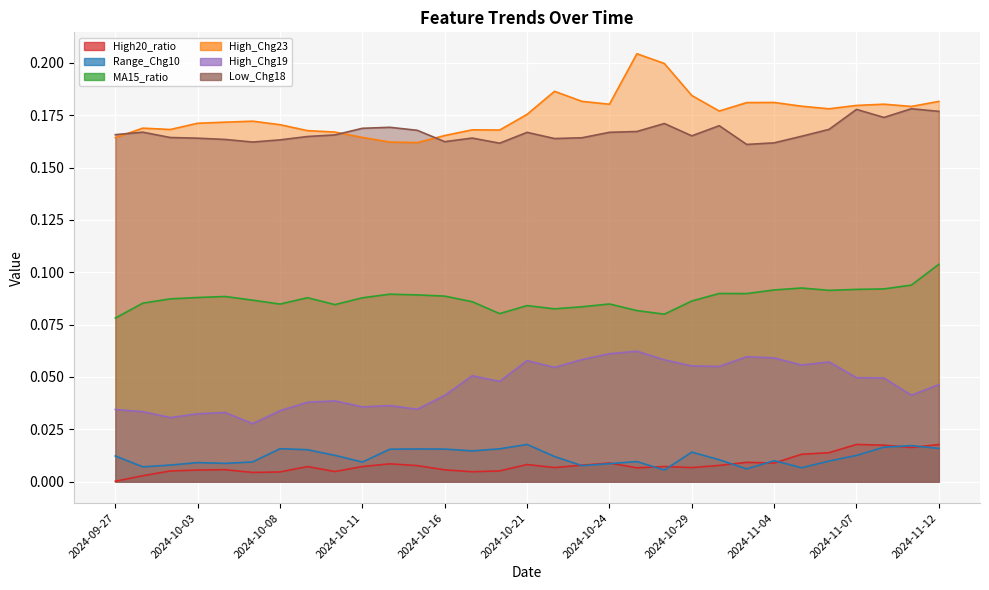

What is the value of the High_Chg19 point at the 18th from the left?

0.1